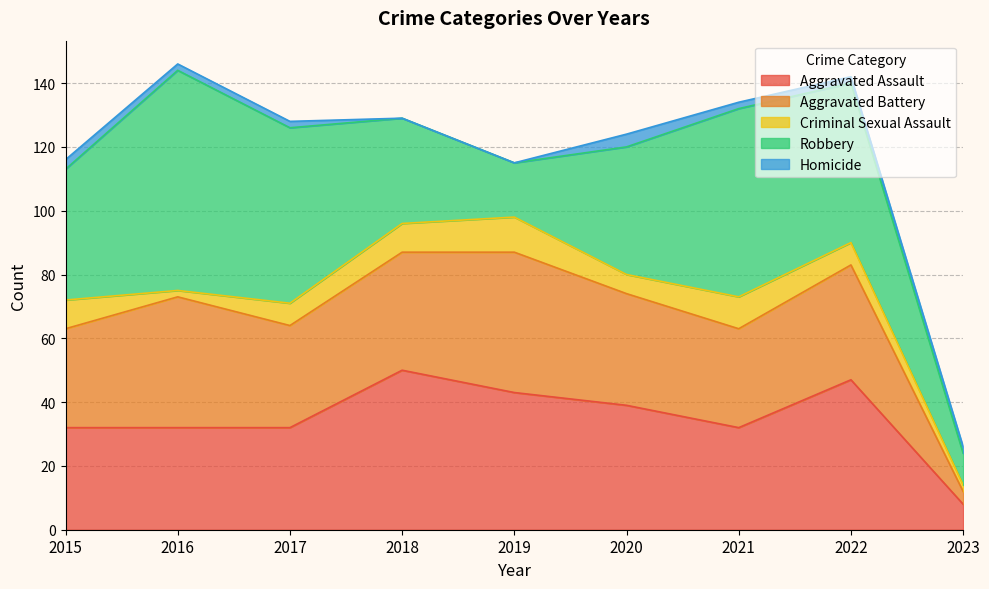

Is the value of Aggravated Battery at 2022 greater than the value of Homicide at 2016?

Yes